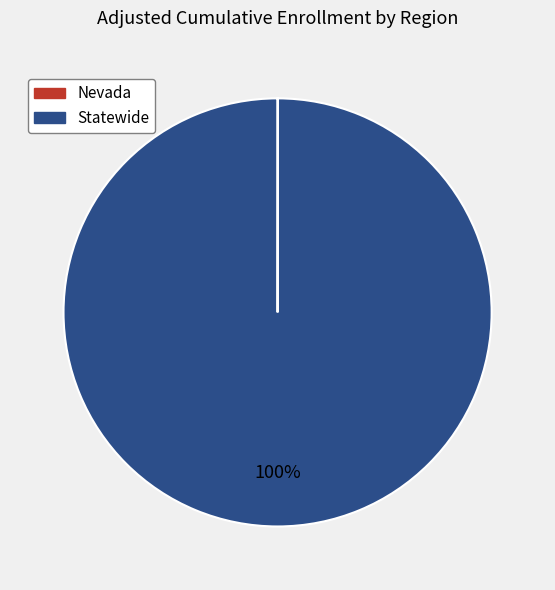

To the nearest percent, what percentage of the pie is Statewide?

100%